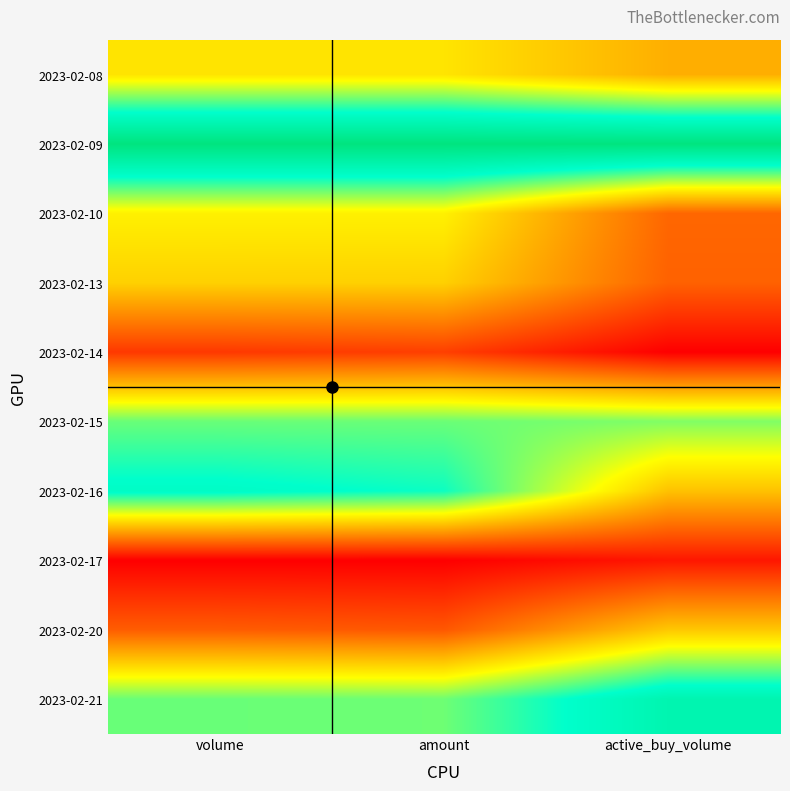

Reading left to right, extract all data points from this chart.

2023-02-08: volume=0.4	amount=0.4	active_buy_volume=0.3
2023-02-09: volume=1.0	amount=1.0	active_buy_volume=1.0
2023-02-10: volume=0.5	amount=0.5	active_buy_volume=0.2
2023-02-13: volume=0.4	amount=0.4	active_buy_volume=0.2
2023-02-14: volume=0.1	amount=0.1	active_buy_volume=0.0
2023-02-15: volume=0.6	amount=0.6	active_buy_volume=0.6
2023-02-16: volume=0.8	amount=0.7	active_buy_volume=0.4
2023-02-17: volume=0.0	amount=0.0	active_buy_volume=0.0
2023-02-20: volume=0.2	amount=0.2	active_buy_volume=0.4
2023-02-21: volume=0.6	amount=0.6	active_buy_volume=0.8